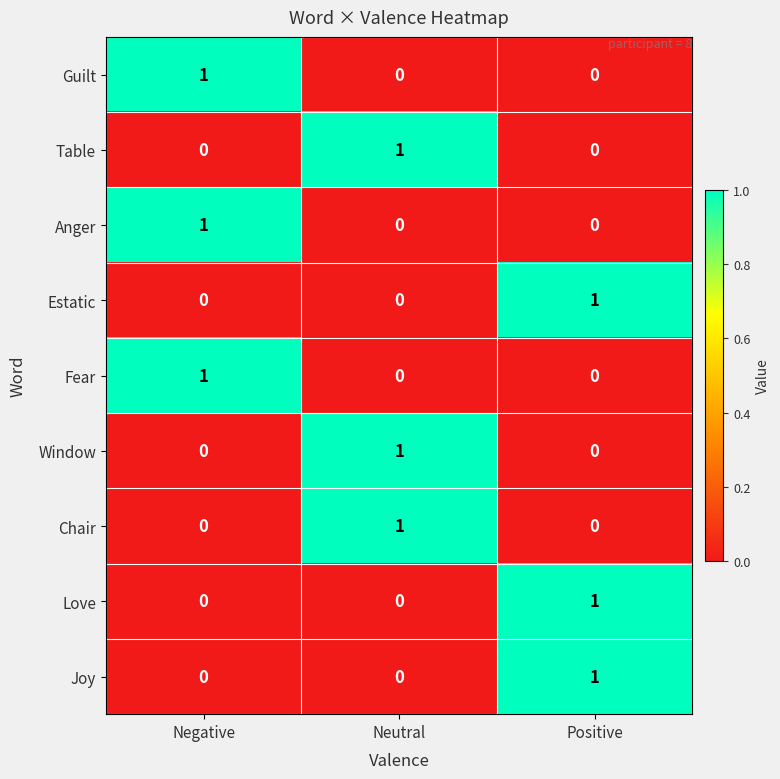

Count the Chair values in the range 0 to 1.

3